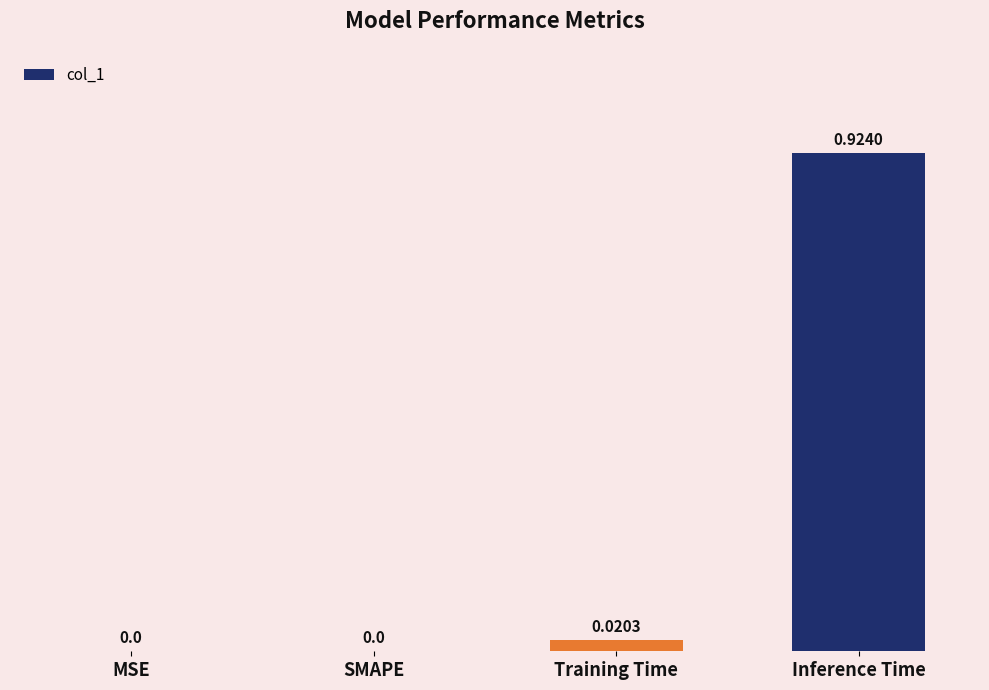

Which has a higher value, SMAPE or Inference Time?

Inference Time